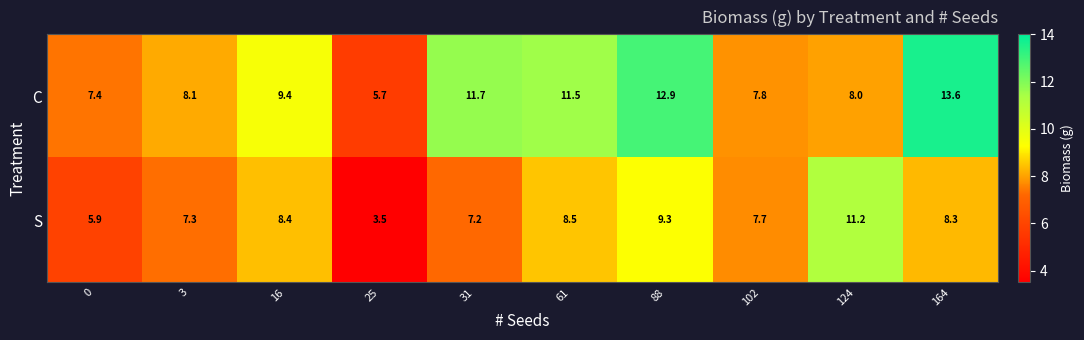

Reading left to right, what are all the values shown in this chart?

C: 0=7.4	3=8.1	16=9.4	25=5.7	31=11.7	61=11.5	88=12.9	102=7.8	124=8.0	164=13.6
S: 0=5.9	3=7.3	16=8.4	25=3.5	31=7.2	61=8.5	88=9.3	102=7.7	124=11.2	164=8.3